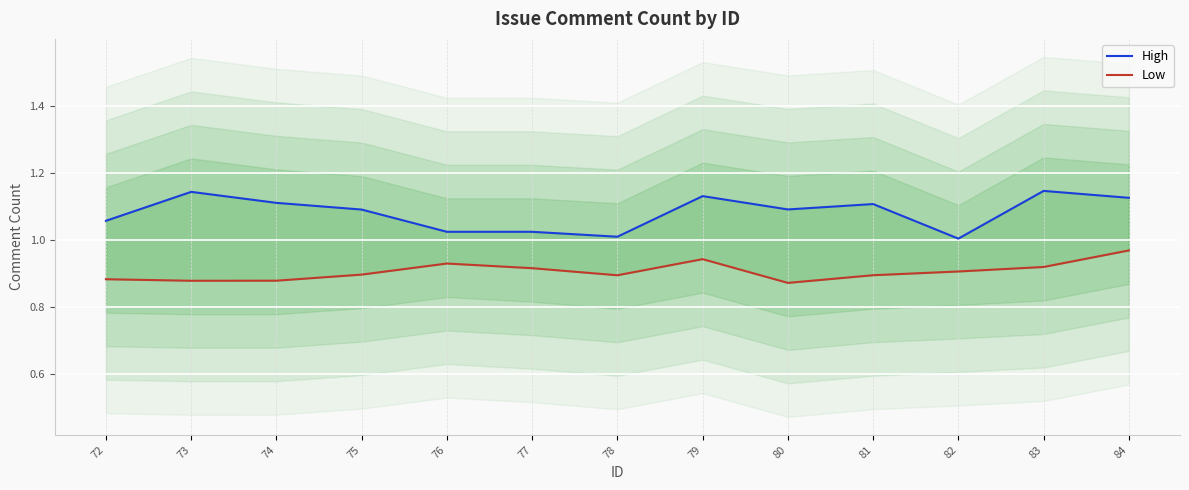

What is the average value of the Low series?

0.9